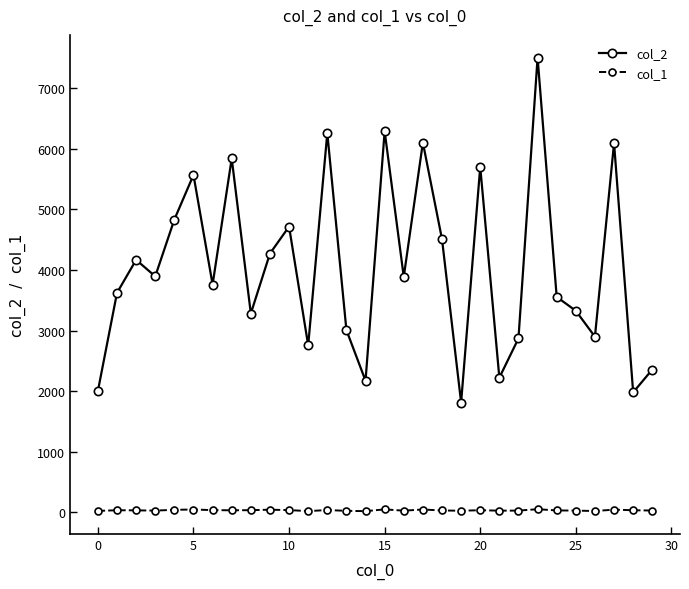

List the series in order of their peak value, highest first.

col_2, col_1